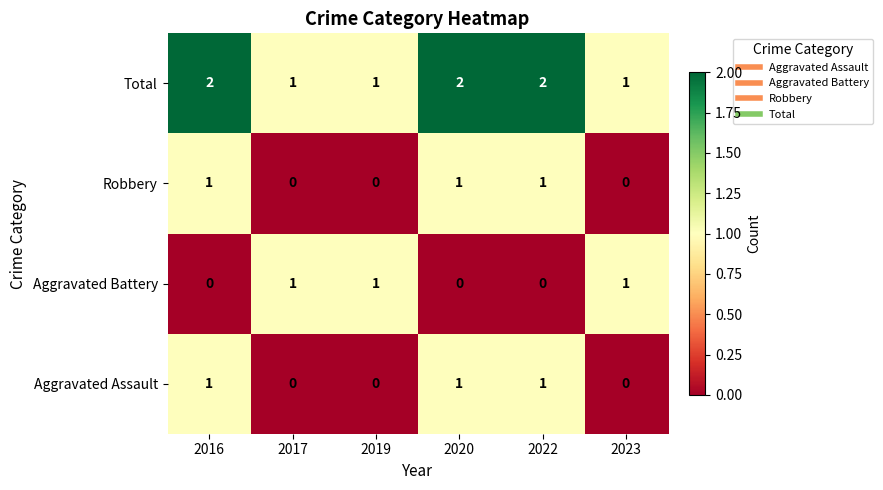

The value of Total at 2016 is 2. True or false?

True